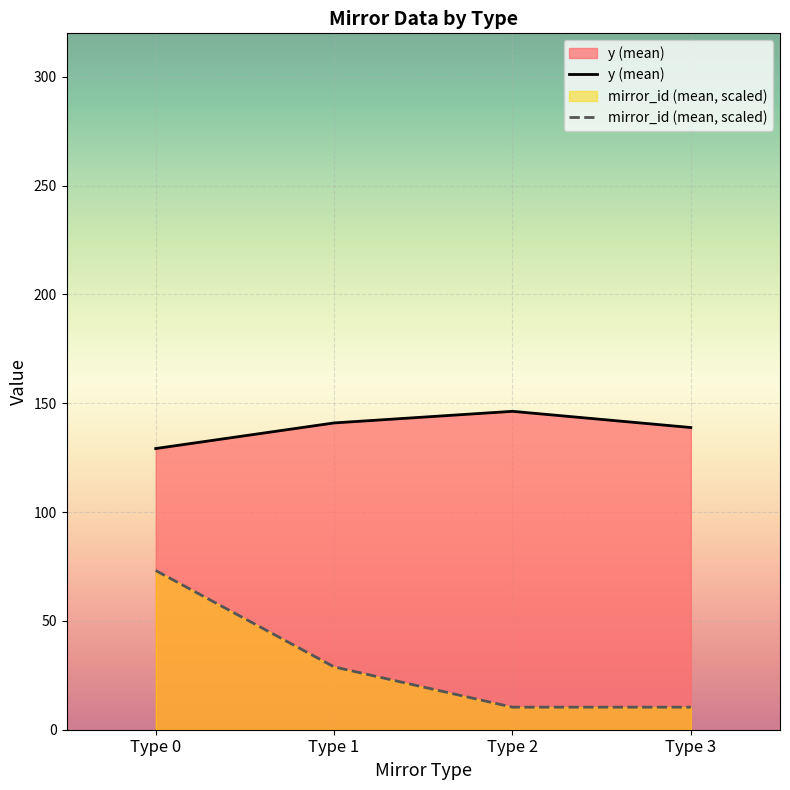

What is the sum of all y (mean) values?

555.3